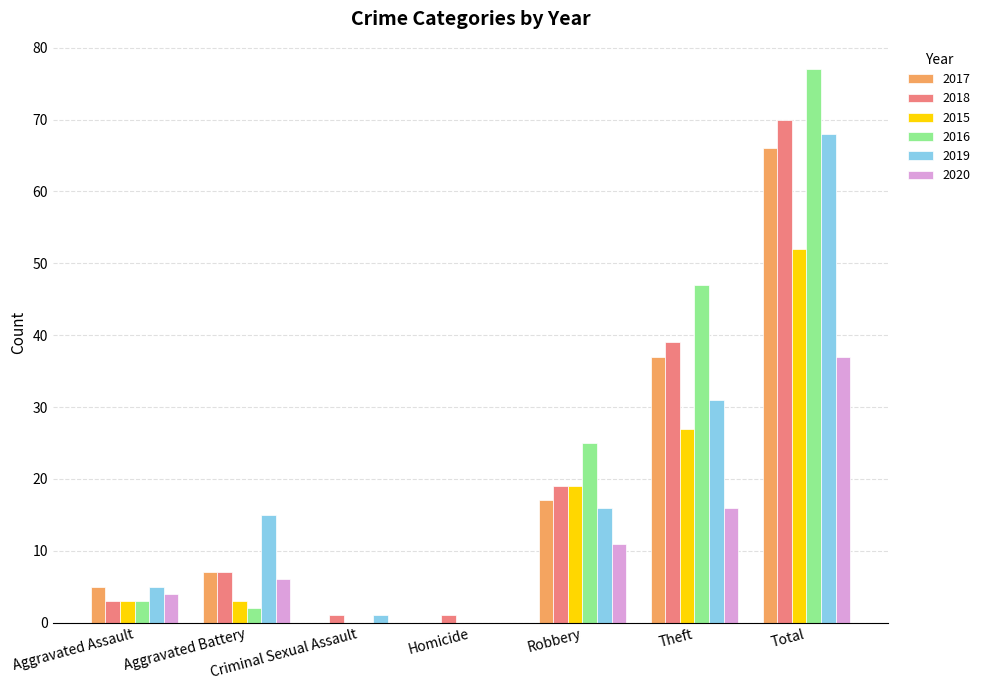

Which series has the widest spread of values?

2016